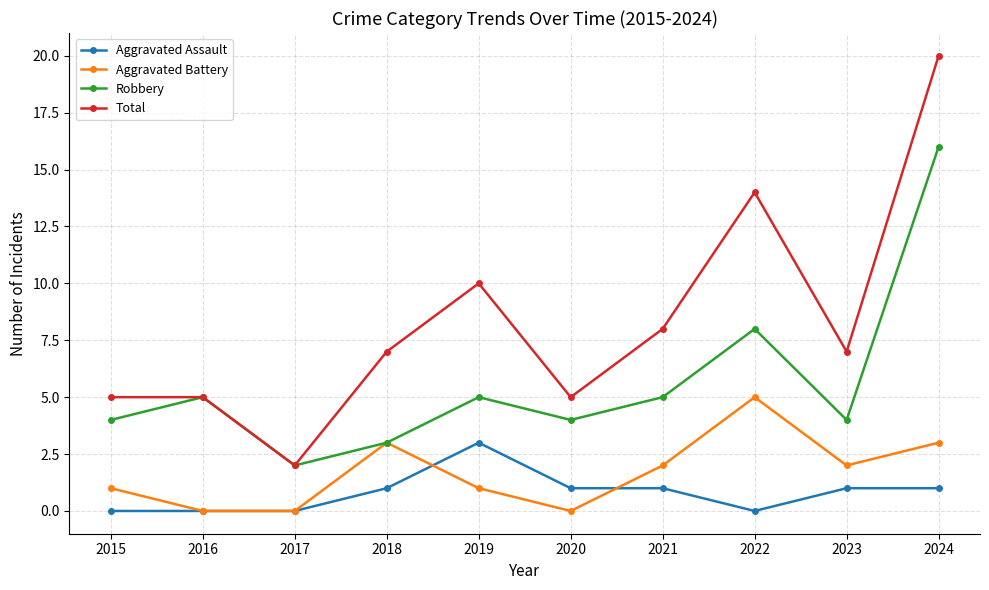

True or false: Aggravated Battery and Total cross at least once.

False